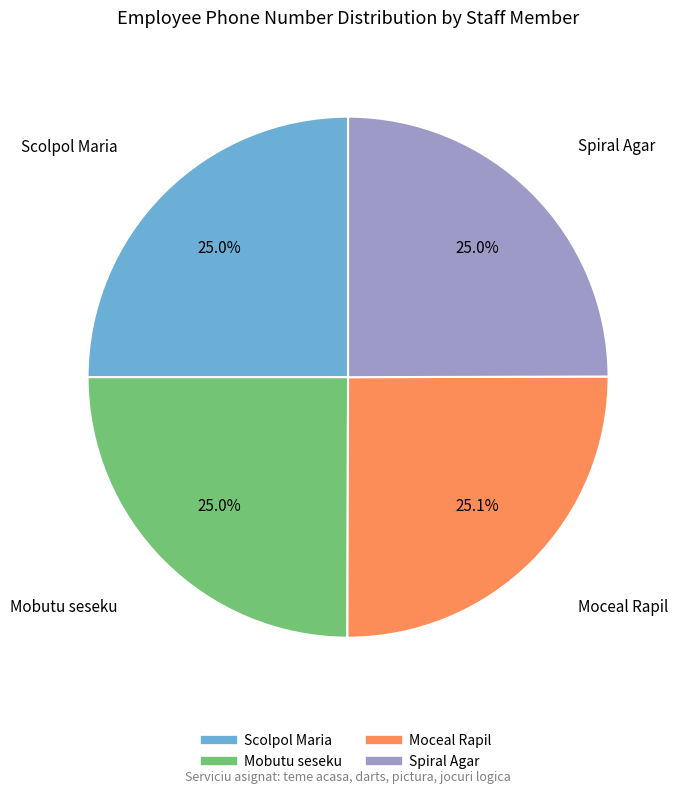

Combined, do Scolpol Maria and Spiral Agar account for over 50%?

No